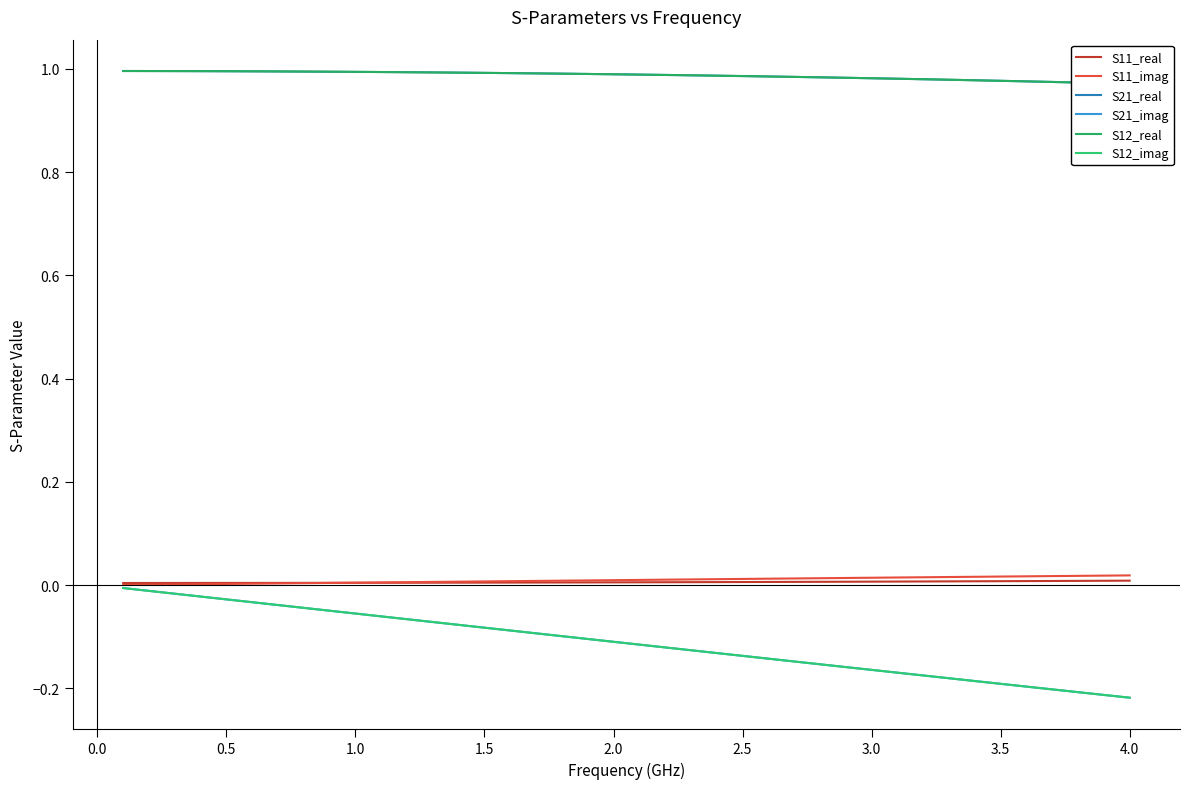

Which category has the lowest value across all series?

4.0